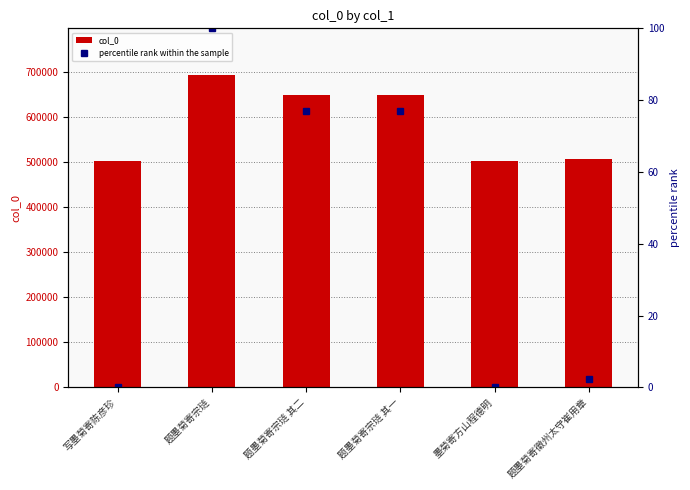

Rank the series at 题墨菊寄宗琏 其一 from highest to lowest value.

col_0, percentile rank within the sample